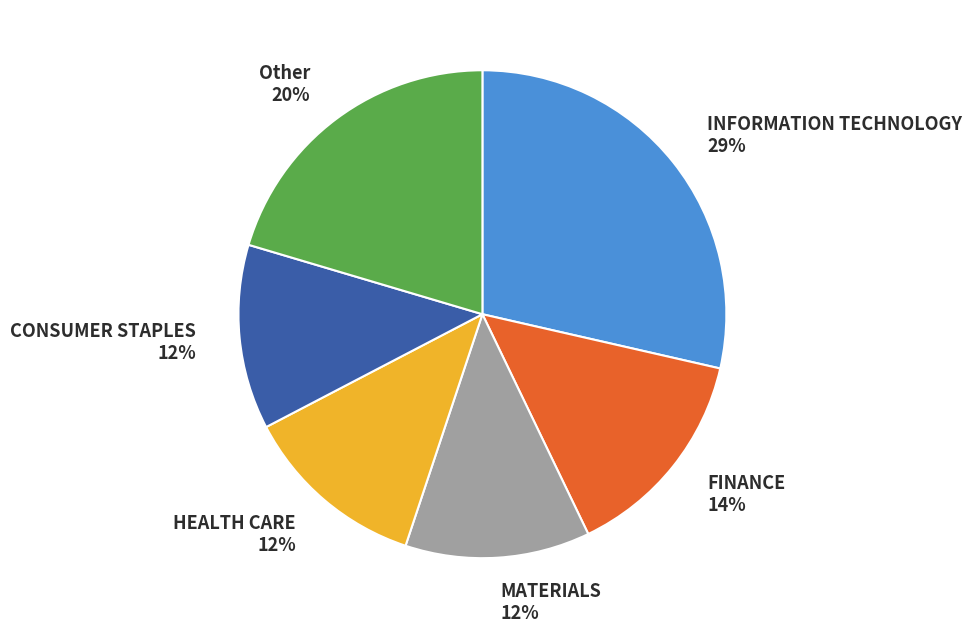

What percentage is the FINANCE slice, to the nearest percent?

14%